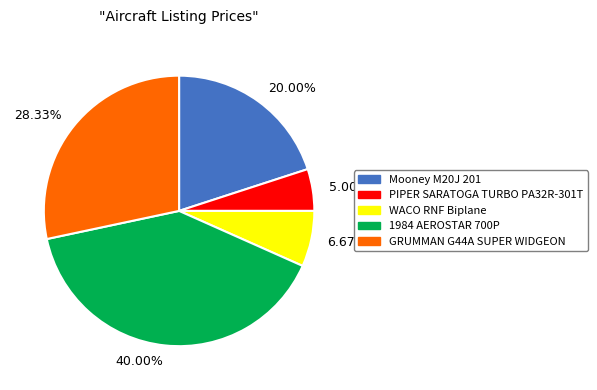

Which slice is the largest?

40.00%